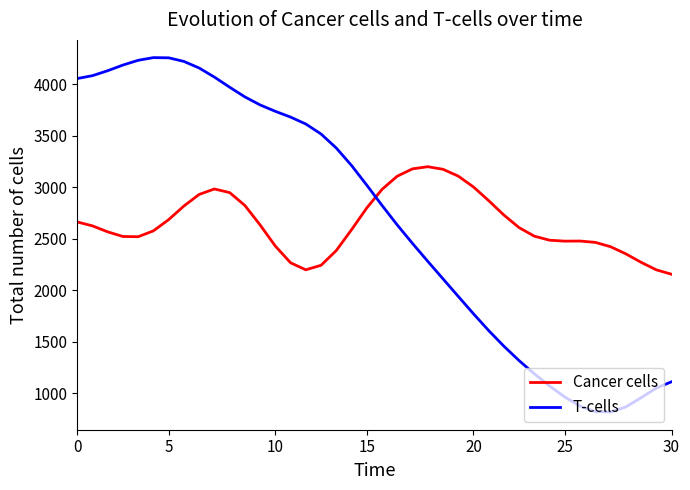

What is the minimum value for Cancer cells?

2155